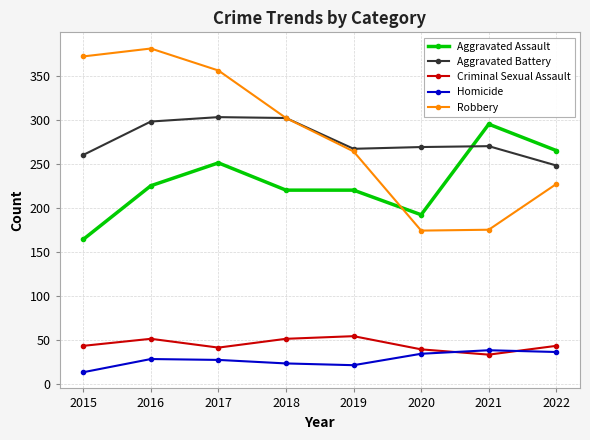

What is the sum of the Aggravated Battery values at 2020 and 2022?

517